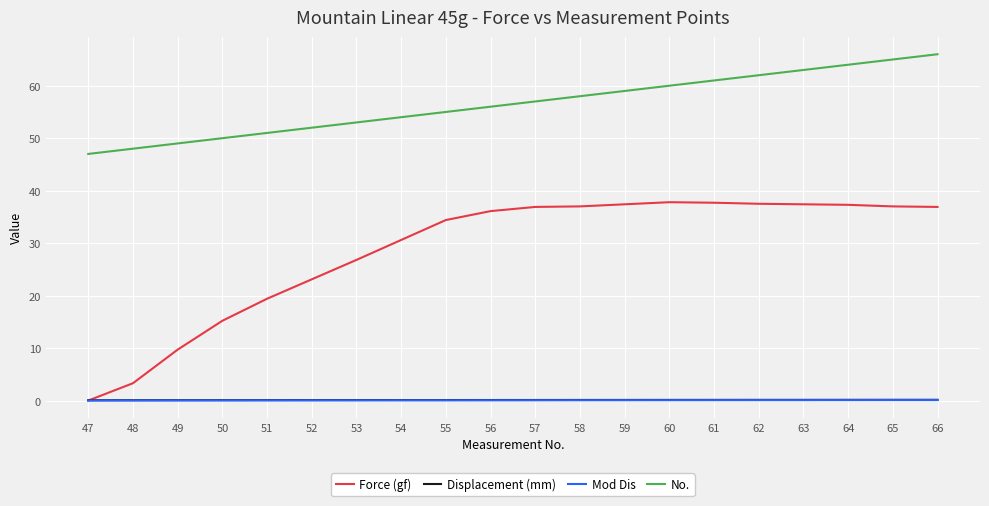

The Force (gf) series shows 6.9 at 52. True or false?

False